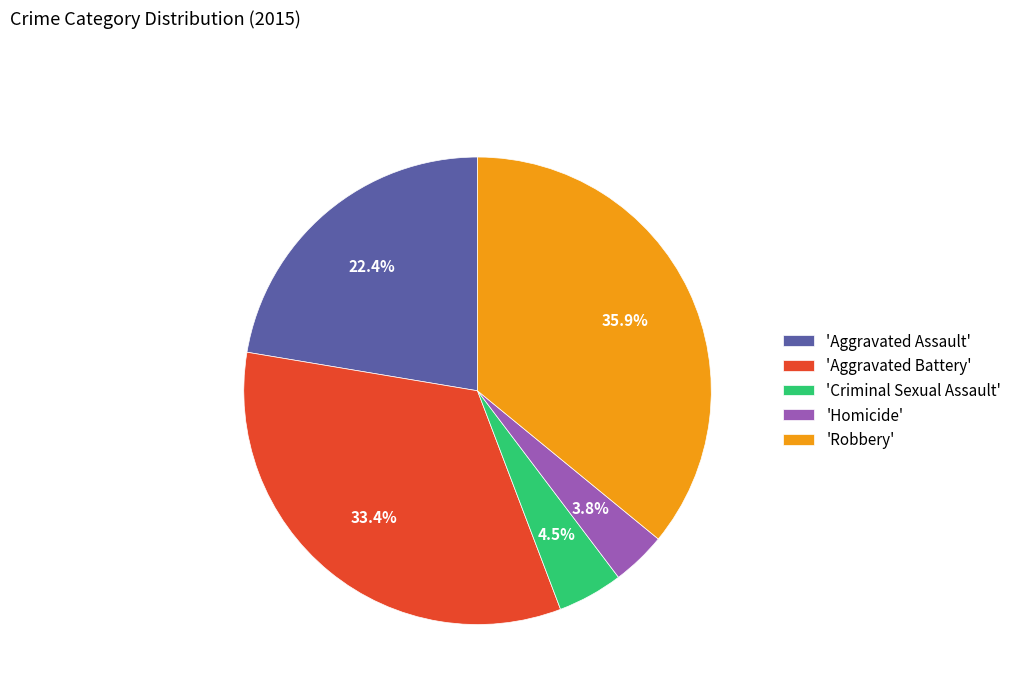

What portion of the pie excludes 'Aggravated Battery'?

66.6%